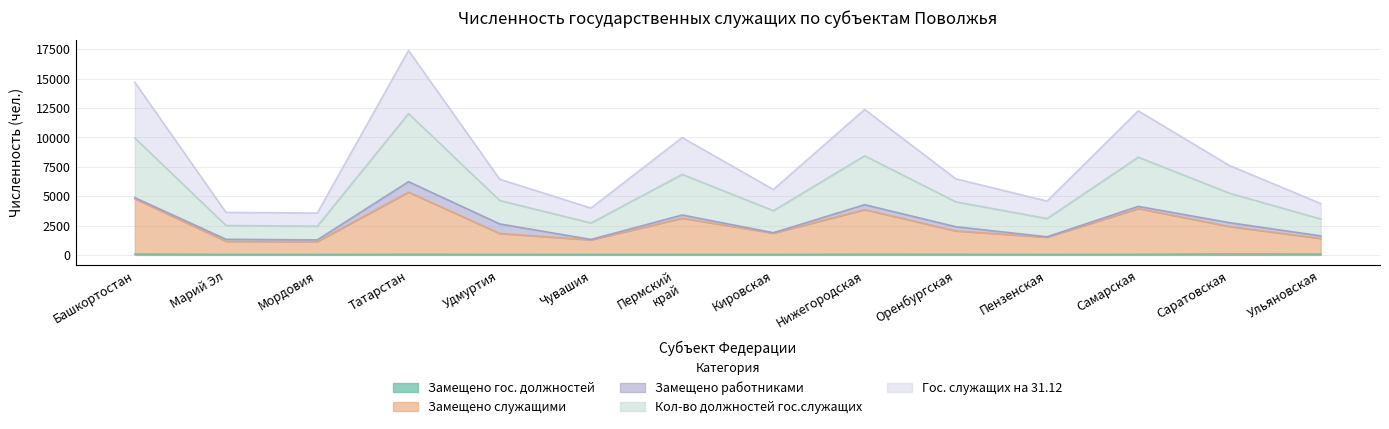

At which label is Замещено гос. должностей closest to 60?

Нижегородская